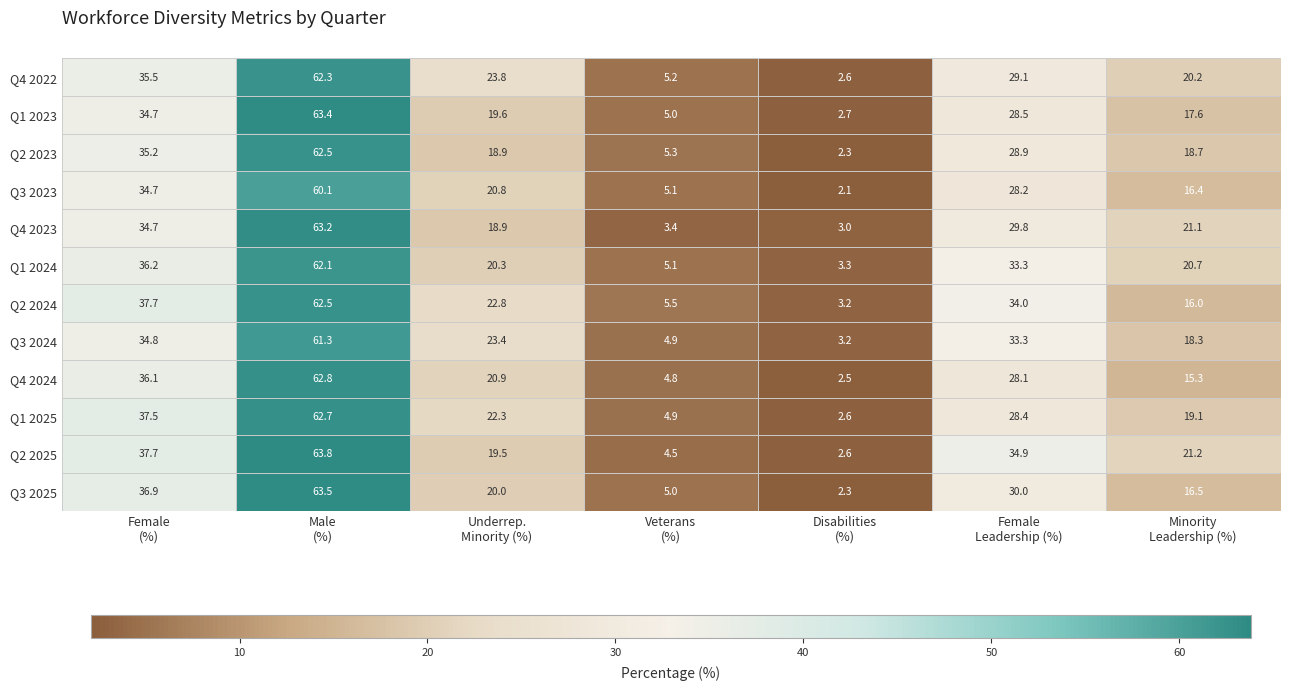

What is the minimum value shown in the chart?

2.1